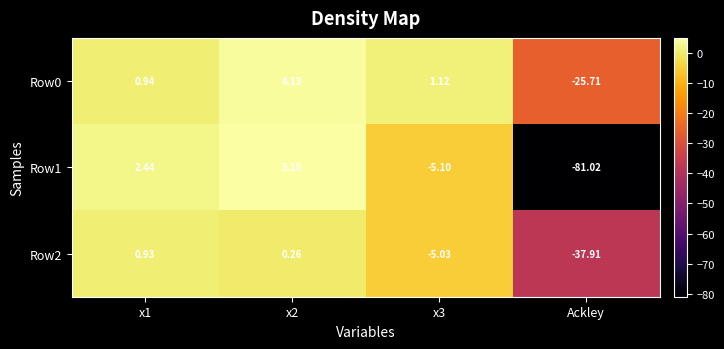

Is the value of Row1 at x1 greater than the value of Row0 at Ackley?

Yes